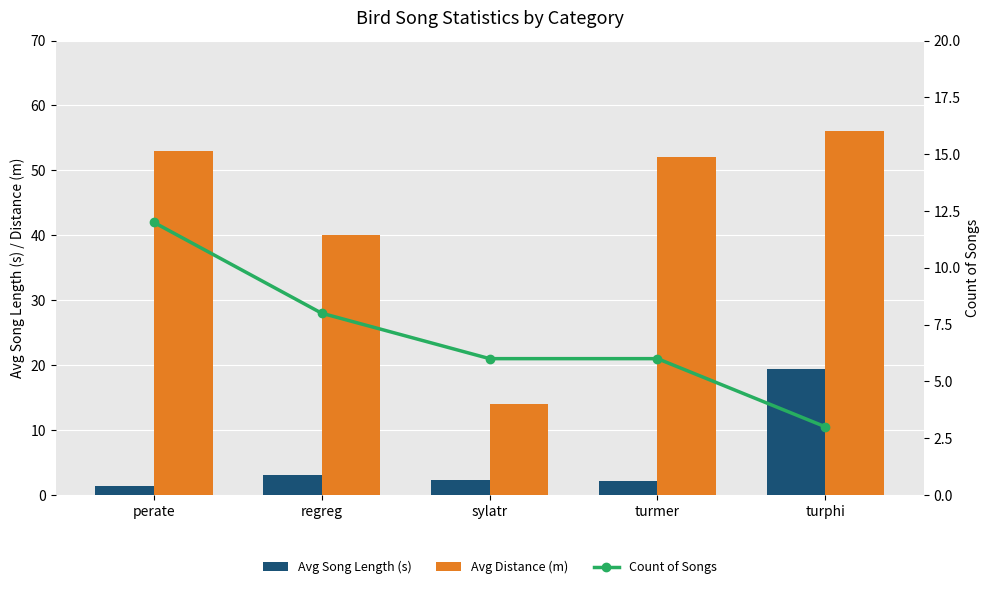

What is the difference between the maximum and minimum values in the Avg Distance (m) series?

42.0